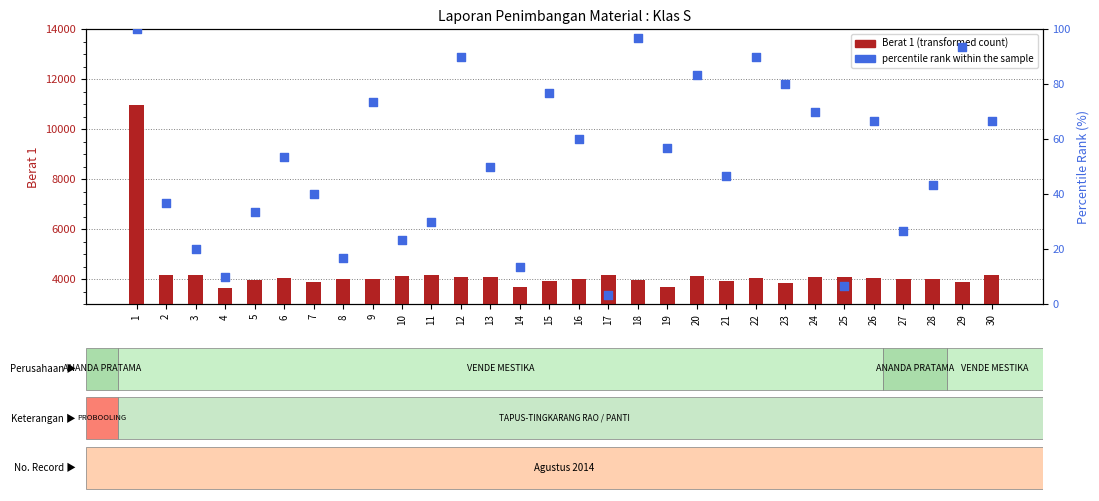

At how many categories does at least one series exceed 10089?

1